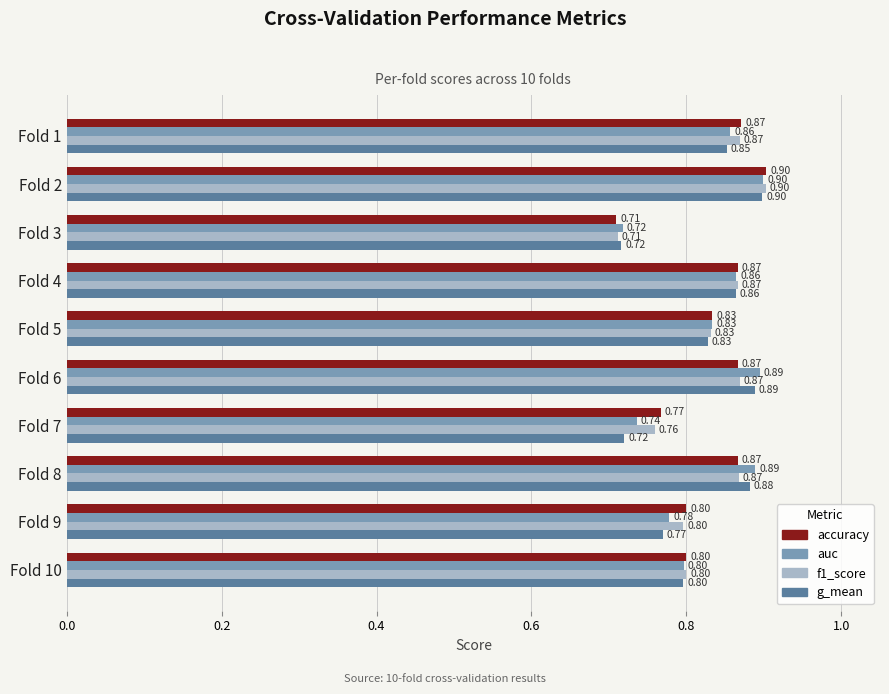

What is the sum of the accuracy values at Fold 9 and Fold 8?

1.7